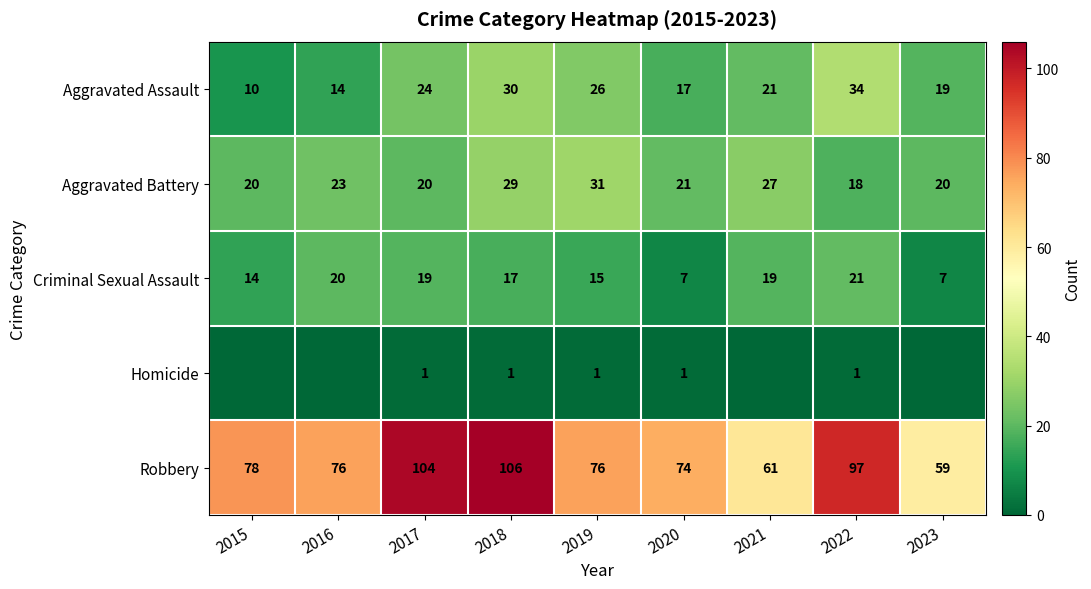

At which label does Criminal Sexual Assault first exceed 17?

2016